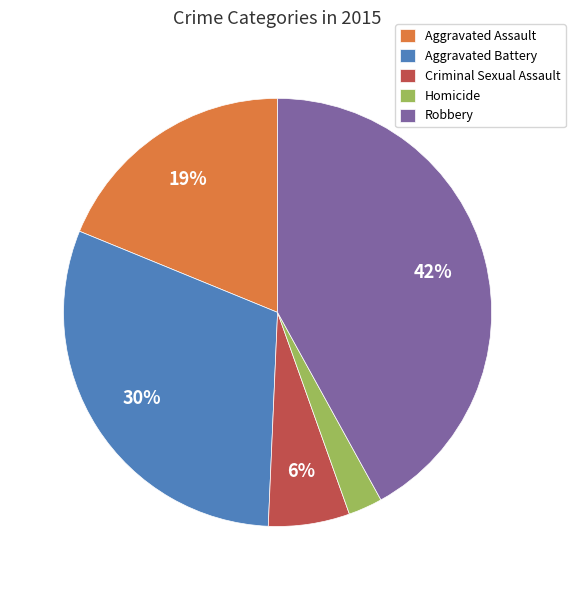

To the nearest percent, what is the difference between the largest and smallest slice percentages?

39%